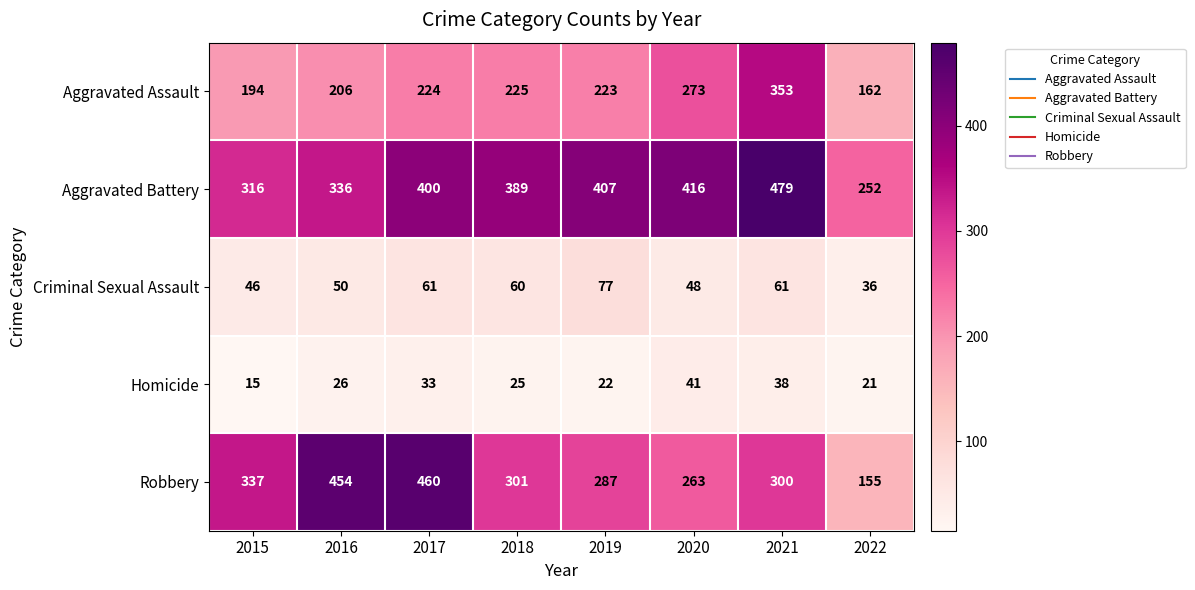

The Aggravated Battery series shows 518 at 2016. True or false?

False